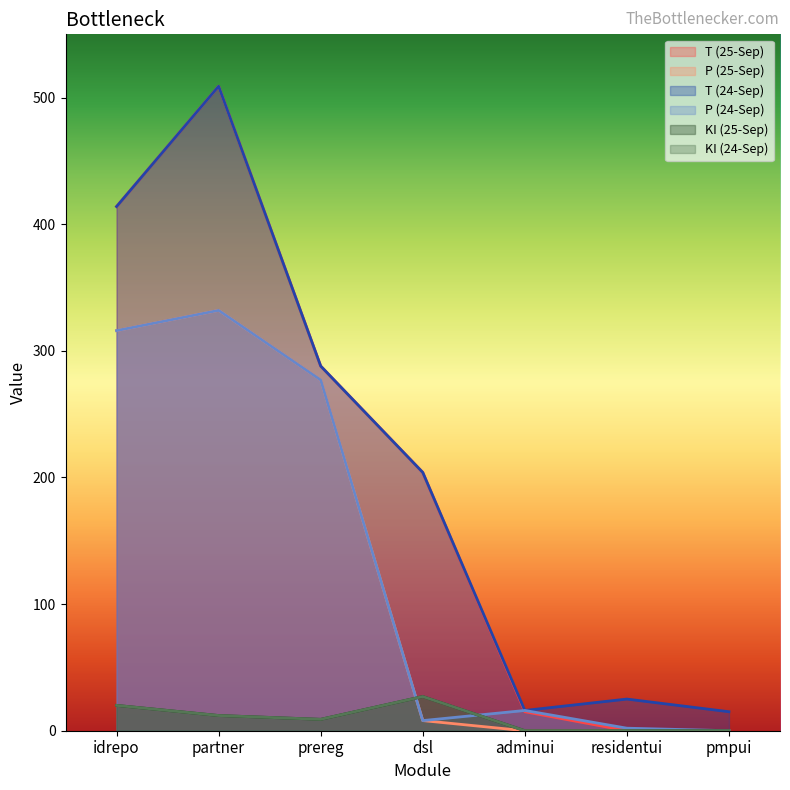

At which label does P (24-Sep) first exceed 16?

idrepo